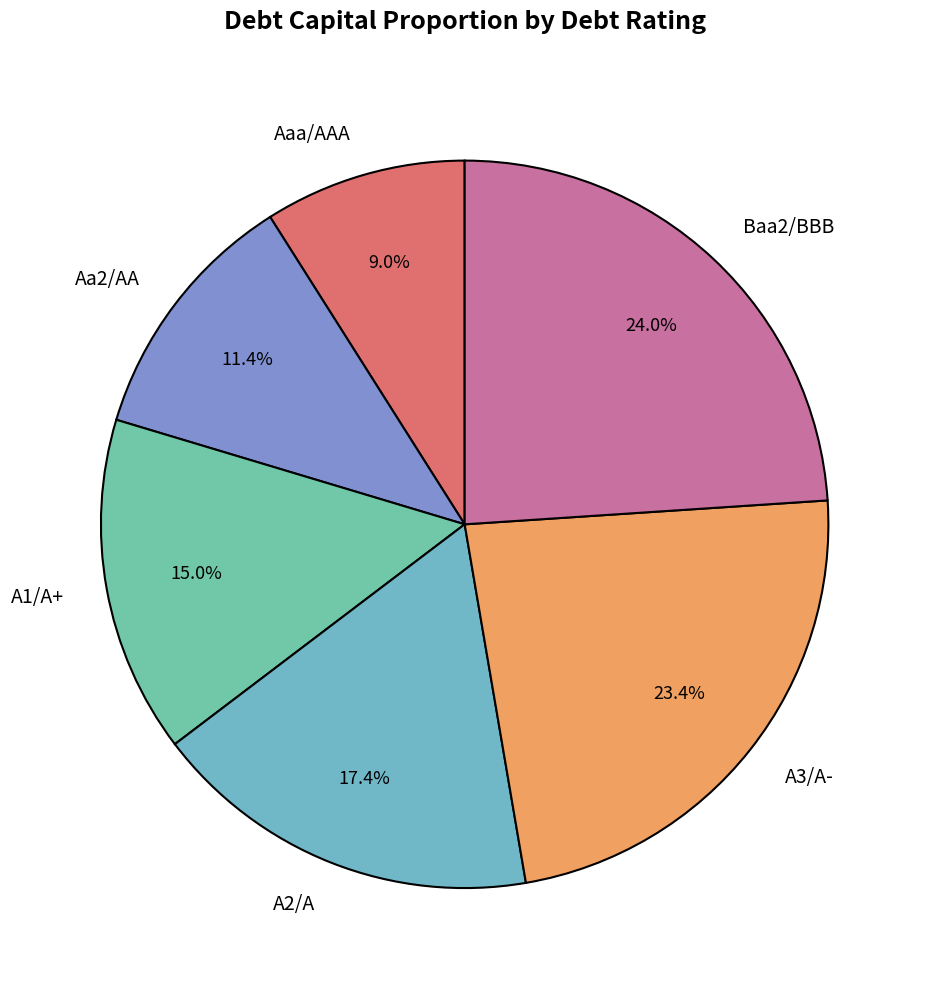

How many segments does this pie chart have?

6